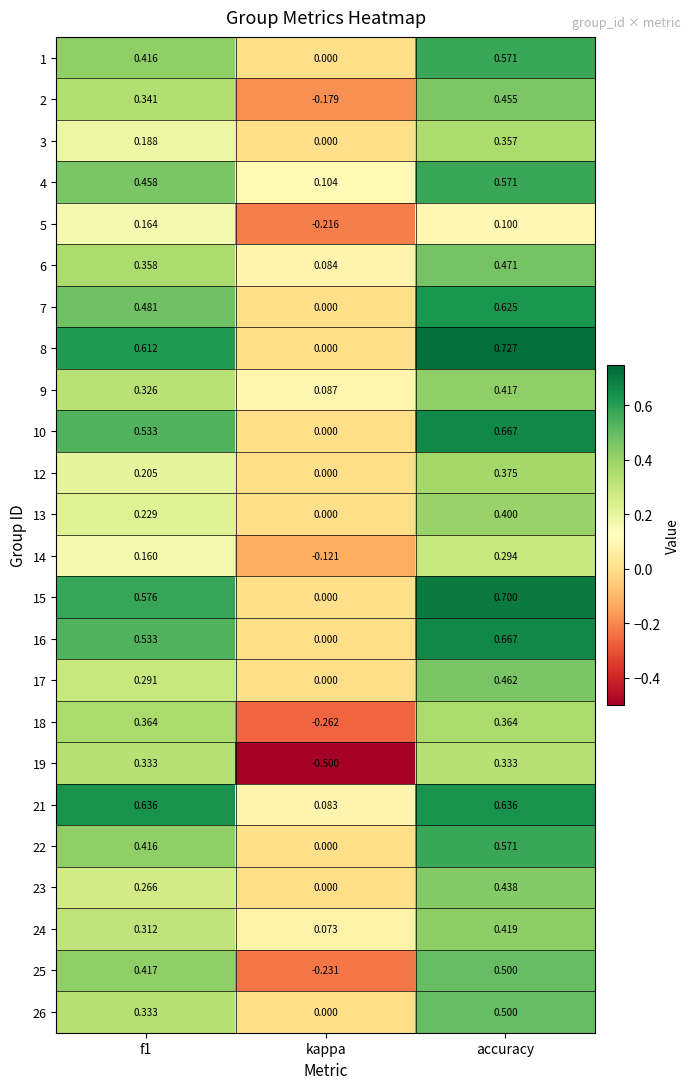

Which label corresponds to the smallest value in the chart?

kappa